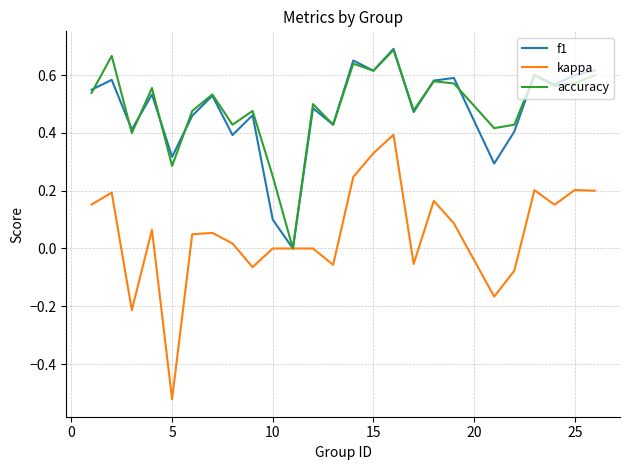

Which series has the largest range (max minus min)?

kappa